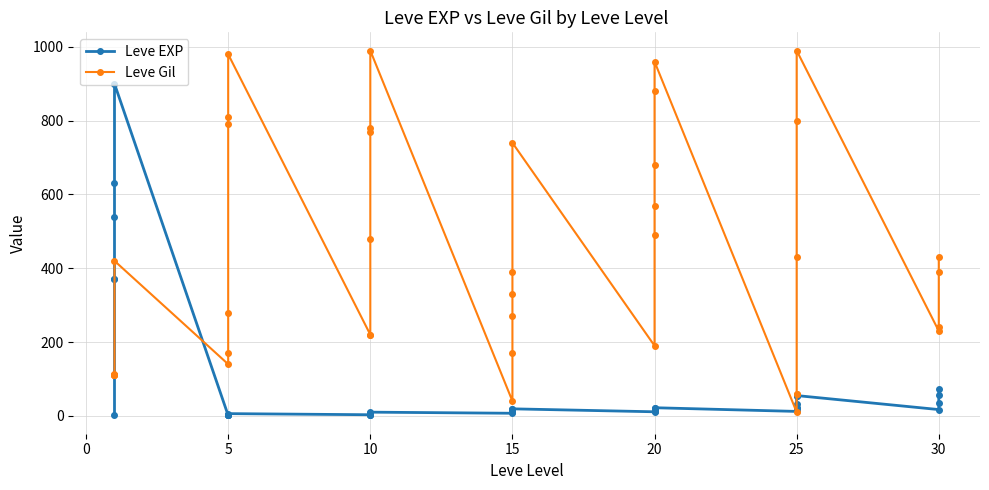

Which series has the largest range (max minus min)?

Leve Gil